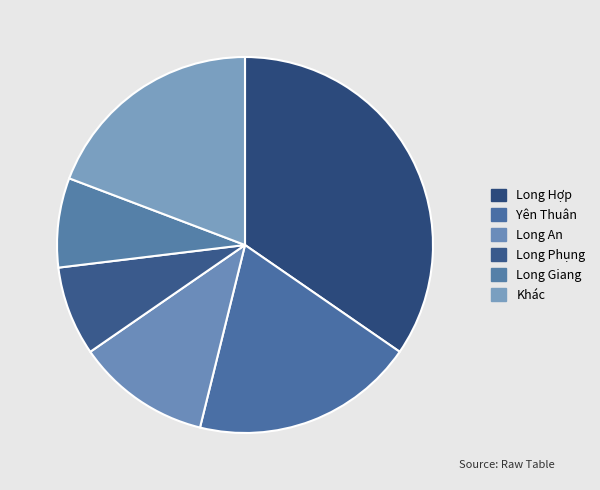

How many slices are in this pie chart?

6